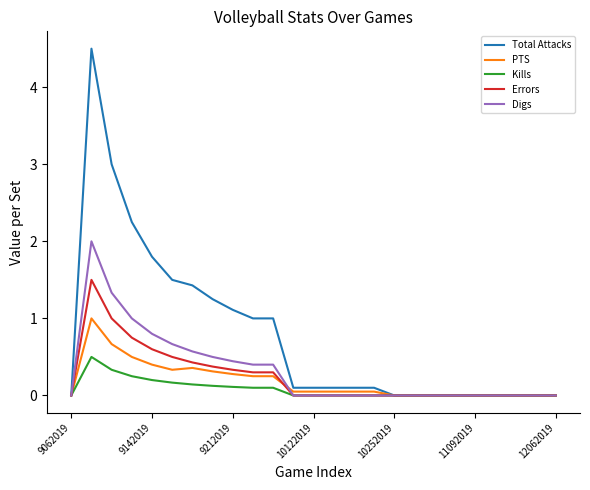

Which series has the largest range (max minus min)?

Total Attacks